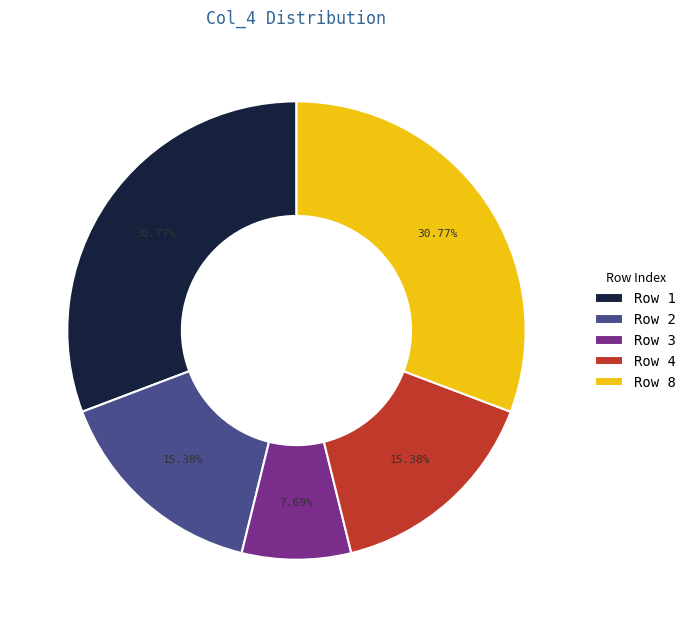

How many slices are in this pie chart?

5